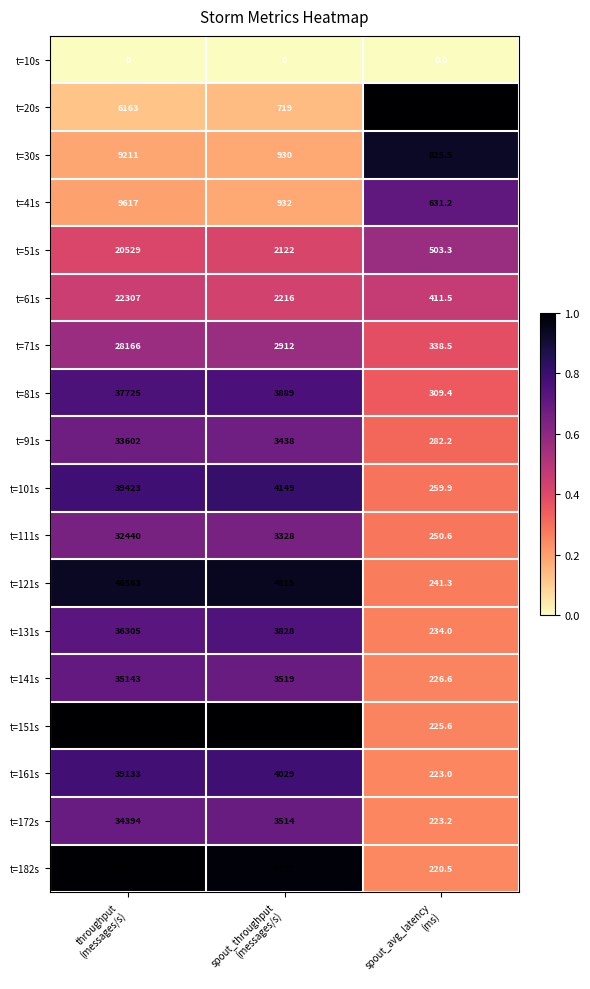

What is the difference between the maximum and minimum values in the t=20s series?

5444.0